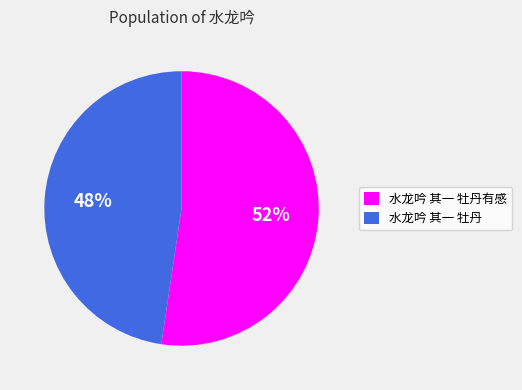

Count the number of slices in the pie.

2